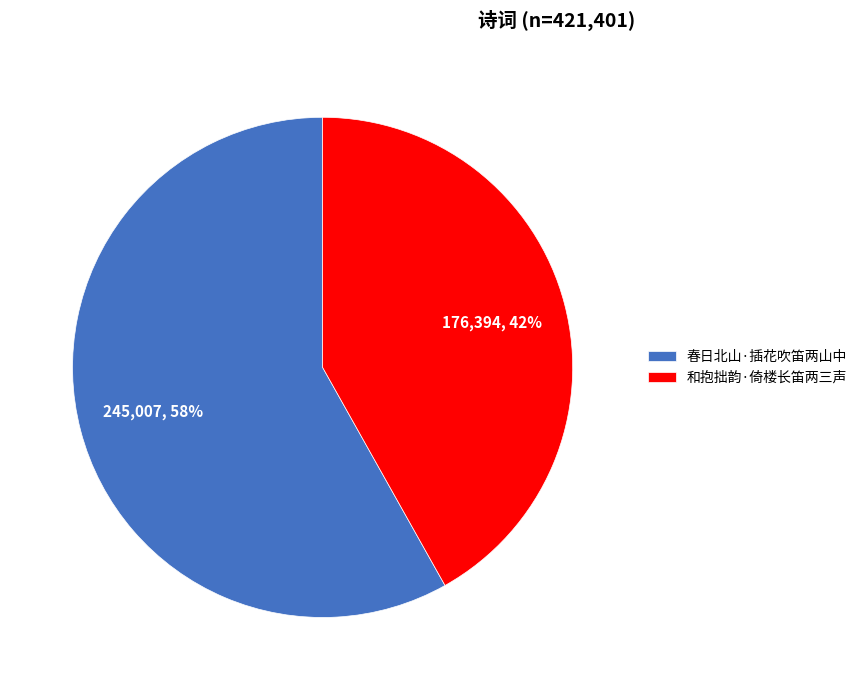

True or false: 春日北山·插花吹笛两山中 accounts for 46% of the total.

False